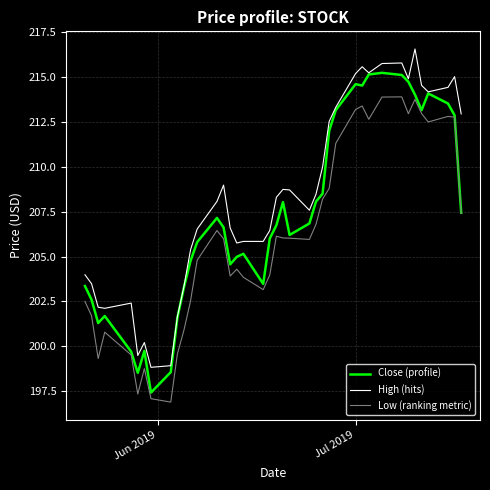

What is the smallest value displayed?

196.9